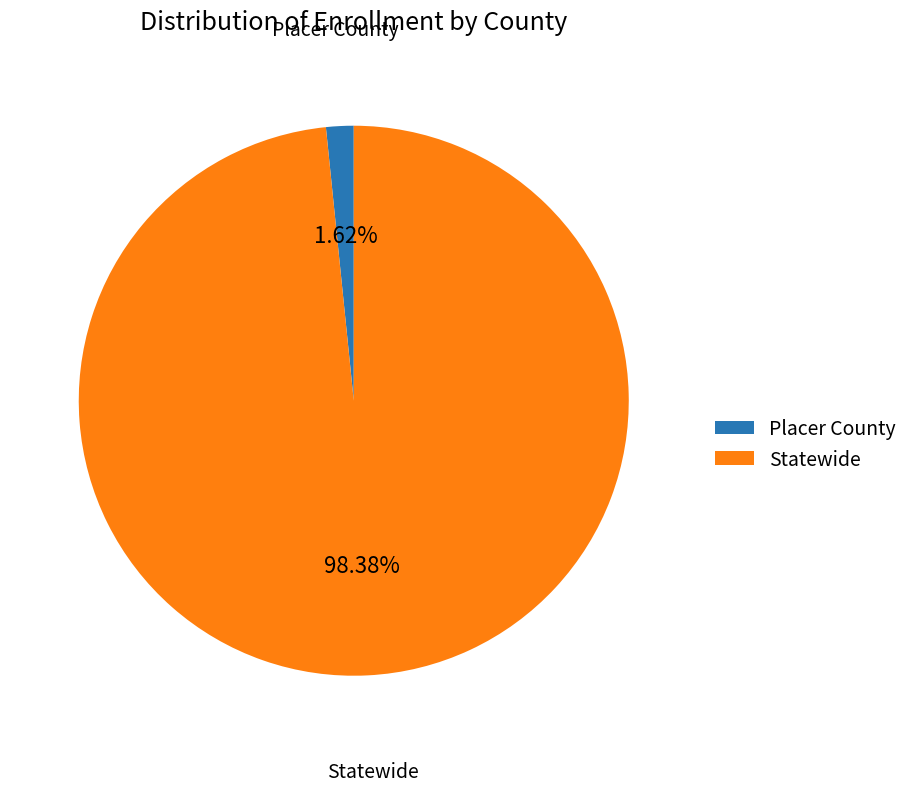

What percentage is NOT represented by Placer County?

98.4%